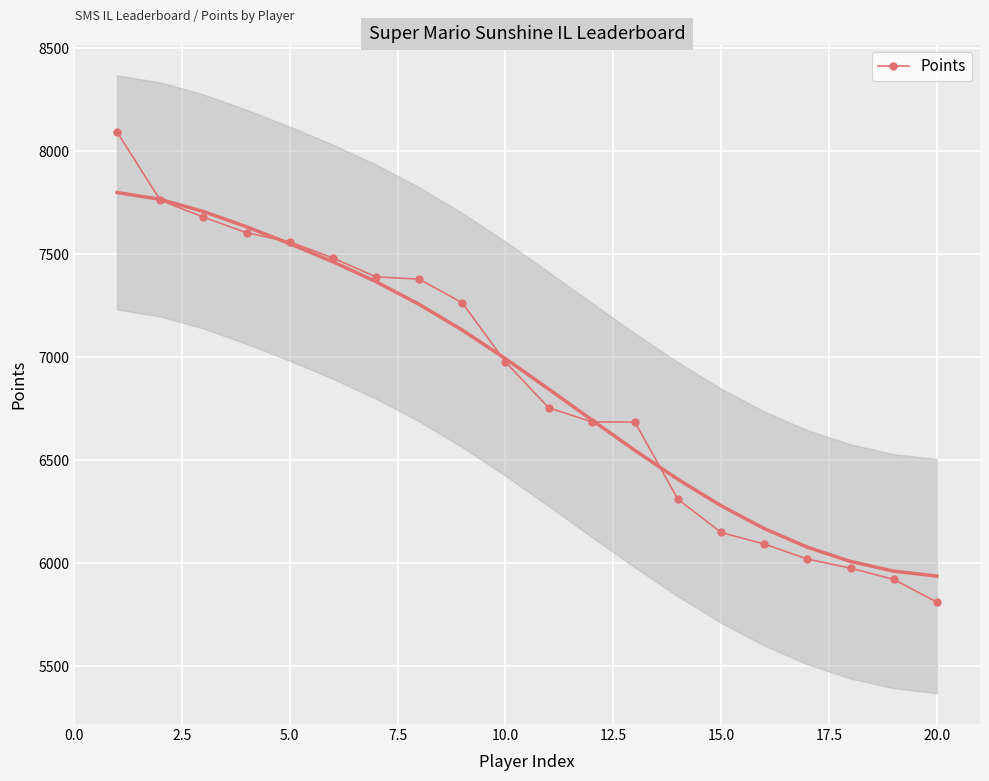

The value at 18 is 10609. True or false?

False